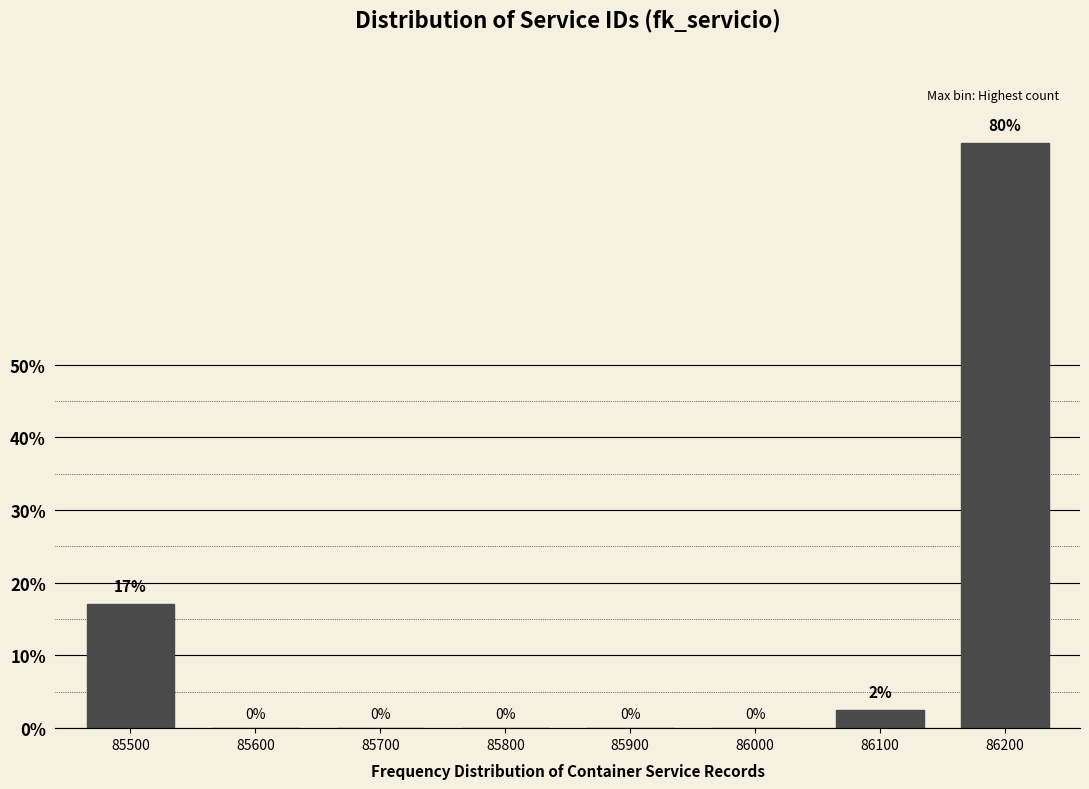

At which category does the chart reach its peak across all series?

86200